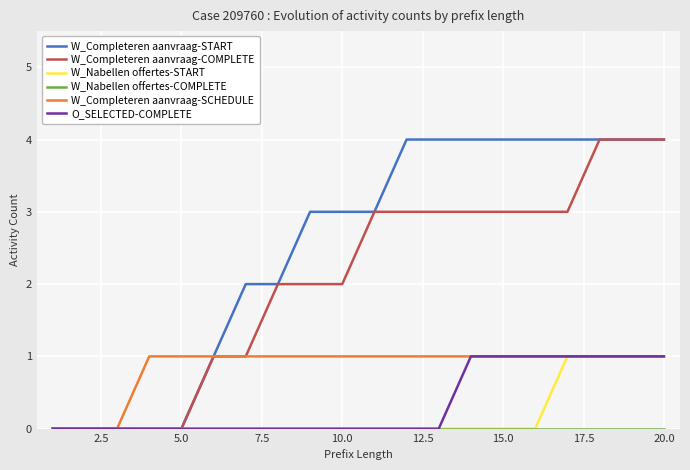

Which series has the largest total across all categories?

W_Completeren aanvraag-START